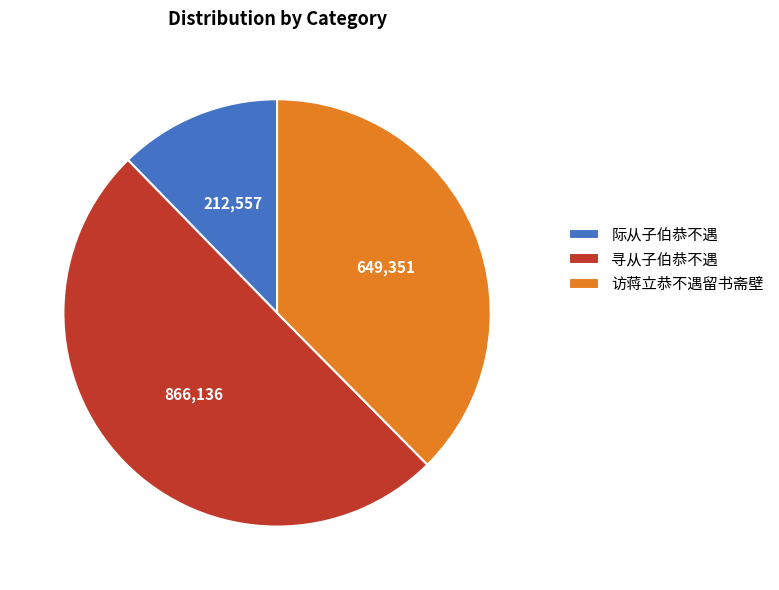

Combined, do 寻从子伯恭不遇 and 访蒋立恭不遇留书斋壁 account for over 50%?

Yes